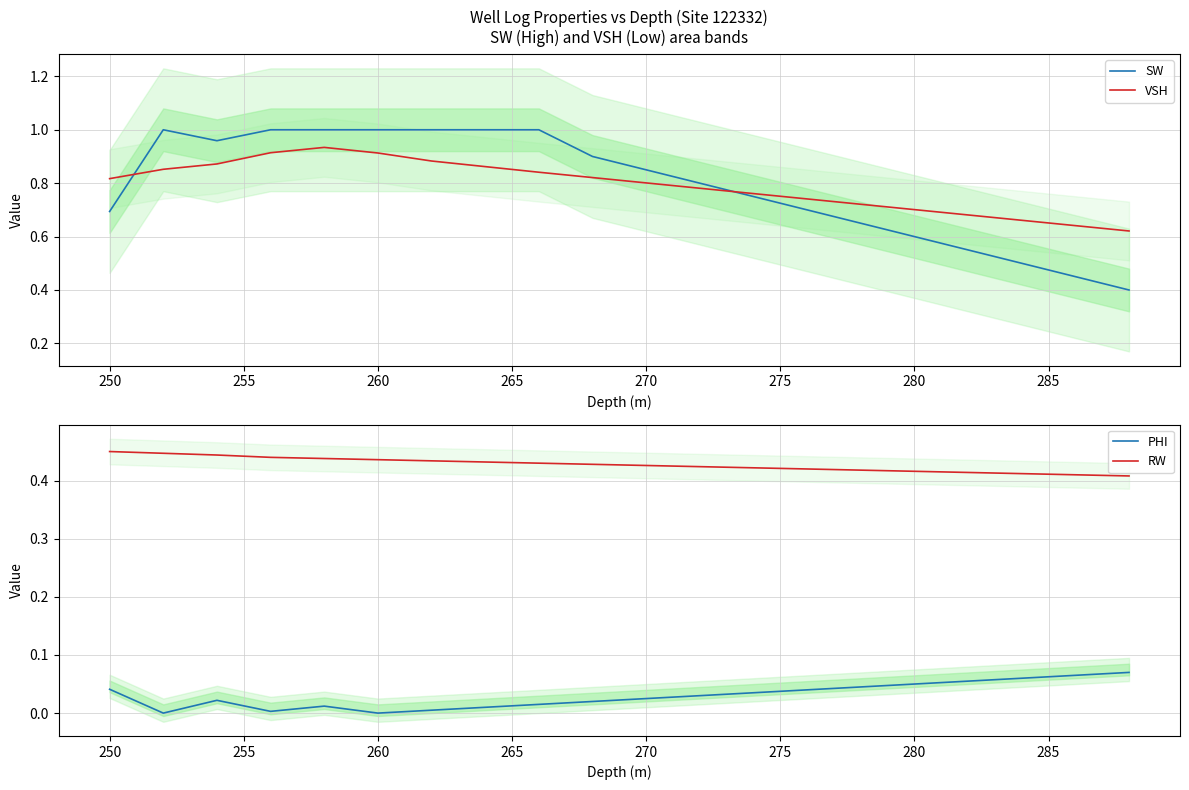

What is the value of the RW point at the 12th from the left?

0.4